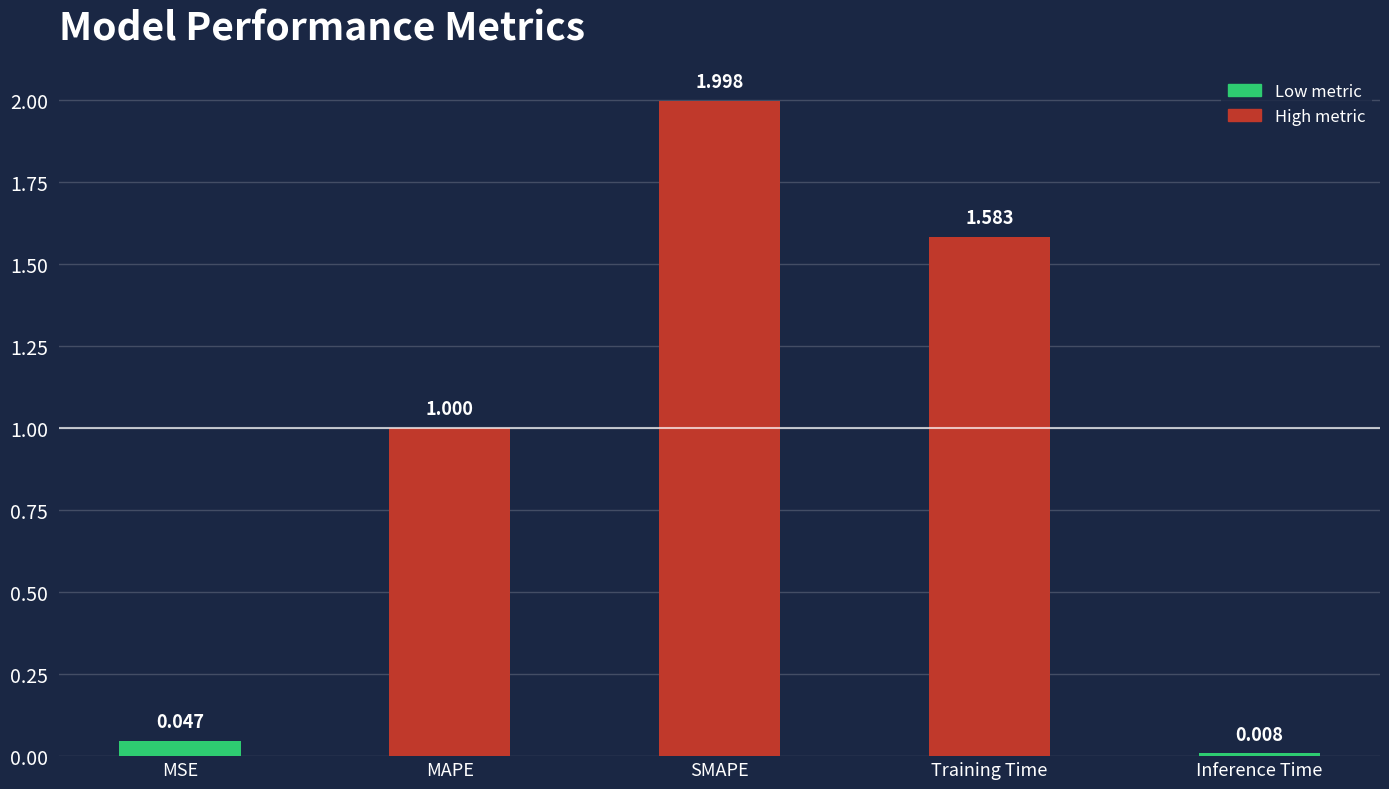

Rank the categories by value from highest to lowest.

SMAPE, Training Time, MAPE, MSE, Inference Time